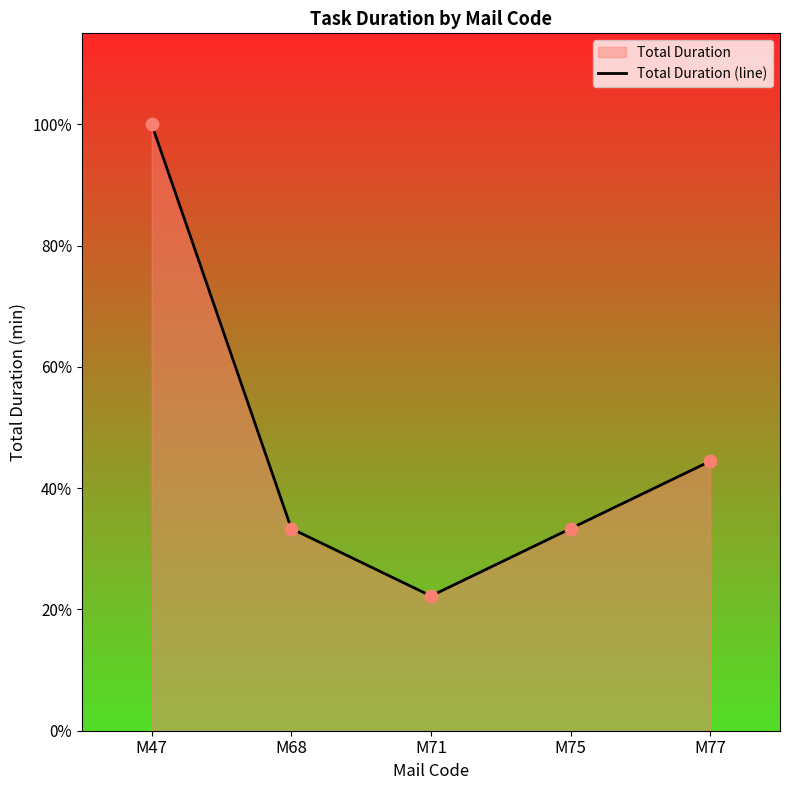

What is the ratio of the value at M47 to the value at M71?

4.5